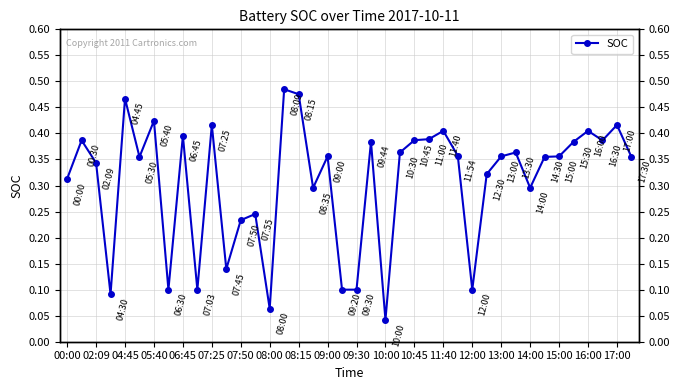

What is the difference between the second highest and second lowest values?

0.4